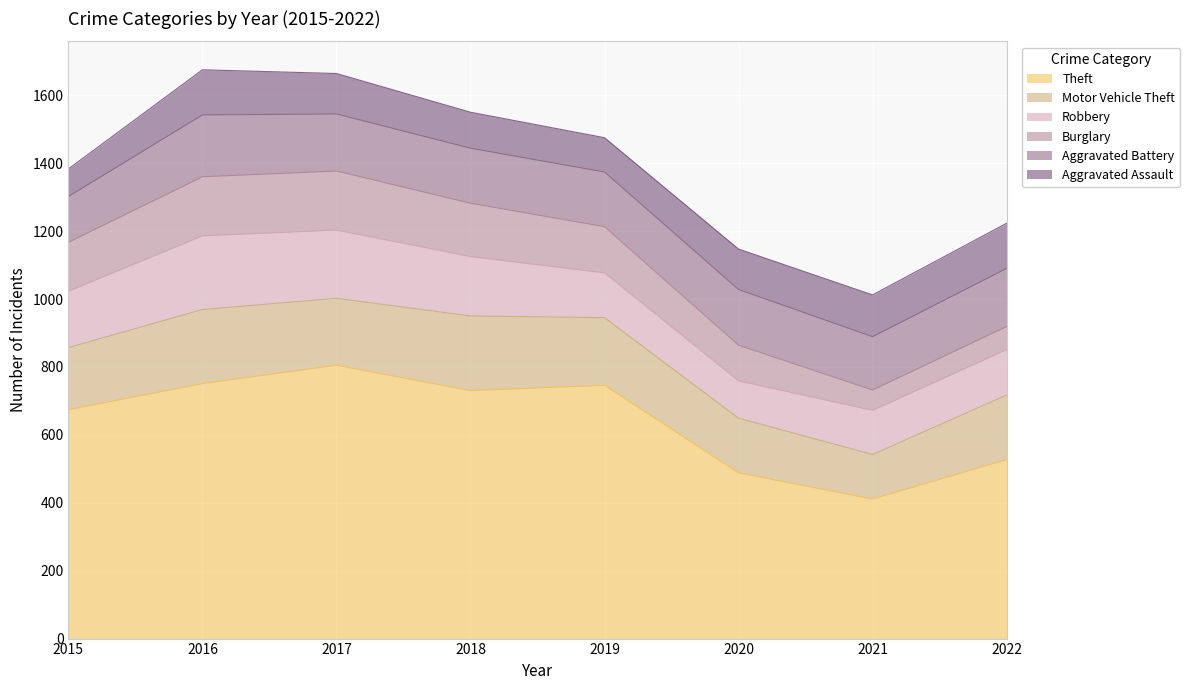

How many lines are shown in the chart?

6